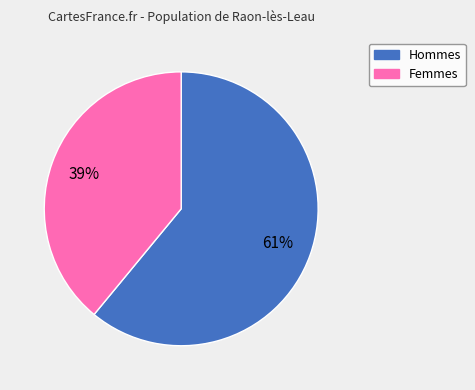

Is there a majority slice in this chart?

Yes